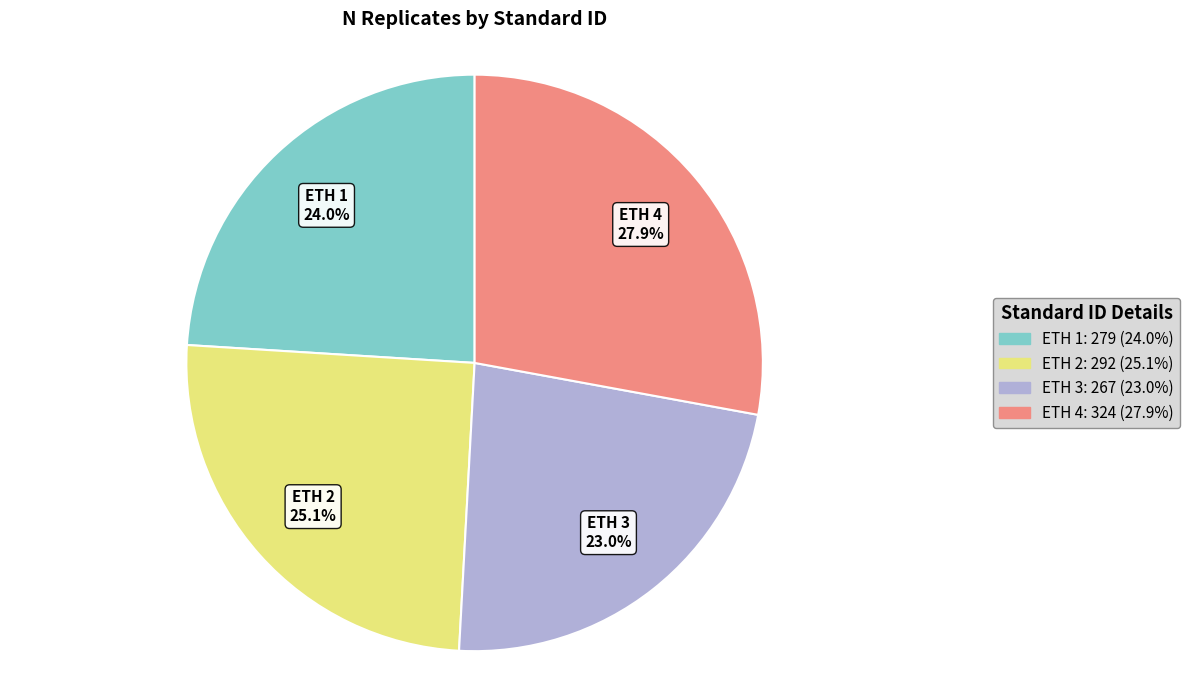

Rank the categories by value from lowest to highest.

ETH 3, ETH 1, ETH 2, ETH 4